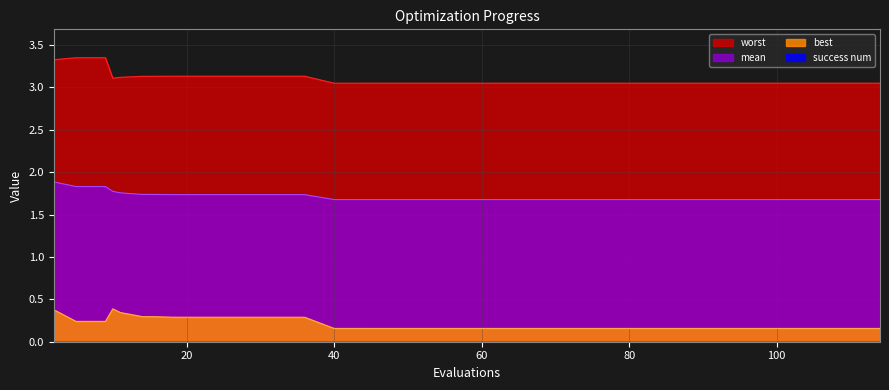

Reading left to right, extract all data points from this chart.

best: 2=0.4	5=0.2	9=0.2	10=0.4	11=0.3	14=0.3	16=0.3	18=0.3	20=0.3	24=0.3	28=0.3	32=0.3	36=0.3	40=0.2	43=0.2	44=0.2	46=0.2	47=0.2	49=0.2	53=0.2	56=0.2	59=0.2	63=0.2	64=0.2	67=0.2	69=0.2	73=0.2	76=0.2	80=0.2	83=0.2	87=0.2	91=0.2	93=0.2	96=0.2	98=0.2	102=0.2	103=0.2	106=0.2	110=0.2	114=0.2
mean: 2=1.9	5=1.8	9=1.8	10=1.8	11=1.8	14=1.7	16=1.7	18=1.7	20=1.7	24=1.7	28=1.7	32=1.7	36=1.7	40=1.7	43=1.7	44=1.7	46=1.7	47=1.7	49=1.7	53=1.7	56=1.7	59=1.7	63=1.7	64=1.7	67=1.7	69=1.7	73=1.7	76=1.7	80=1.7	83=1.7	87=1.7	91=1.7	93=1.7	96=1.7	98=1.7	102=1.7	103=1.7	106=1.7	110=1.7	114=1.7
worst: 2=3.3	5=3.3	9=3.3	10=3.1	11=3.1	14=3.1	16=3.1	18=3.1	20=3.1	24=3.1	28=3.1	32=3.1	36=3.1	40=3.0	43=3.0	44=3.0	46=3.0	47=3.0	49=3.0	53=3.0	56=3.0	59=3.0	63=3.0	64=3.0	67=3.0	69=3.0	73=3.0	76=3.0	80=3.0	83=3.0	87=3.0	91=3.0	93=3.0	96=3.0	98=3.0	102=3.0	103=3.0	106=3.0	110=3.0	114=3.0